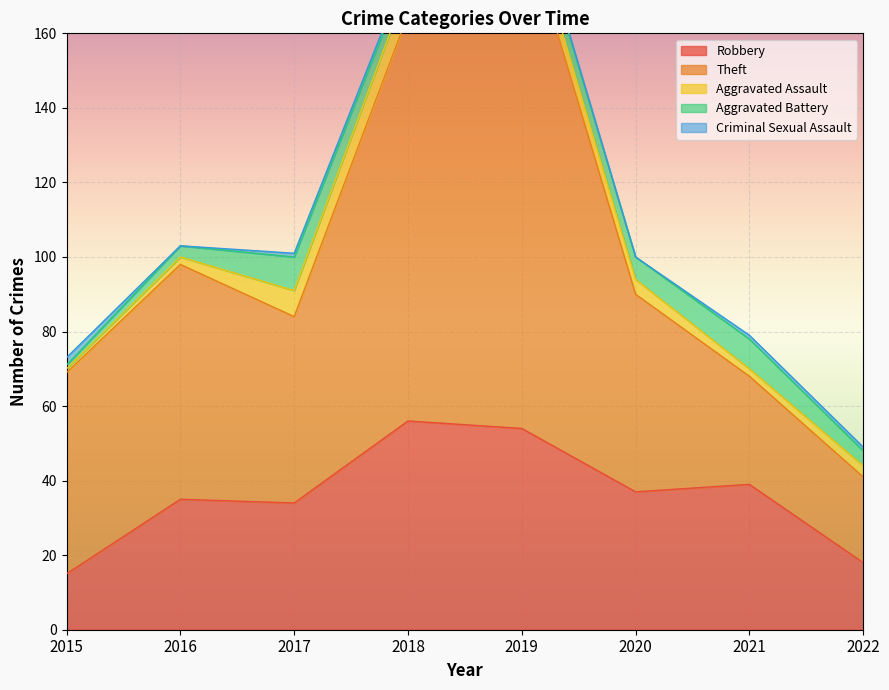

What value does the Aggravated Assault series have at 2020?

4